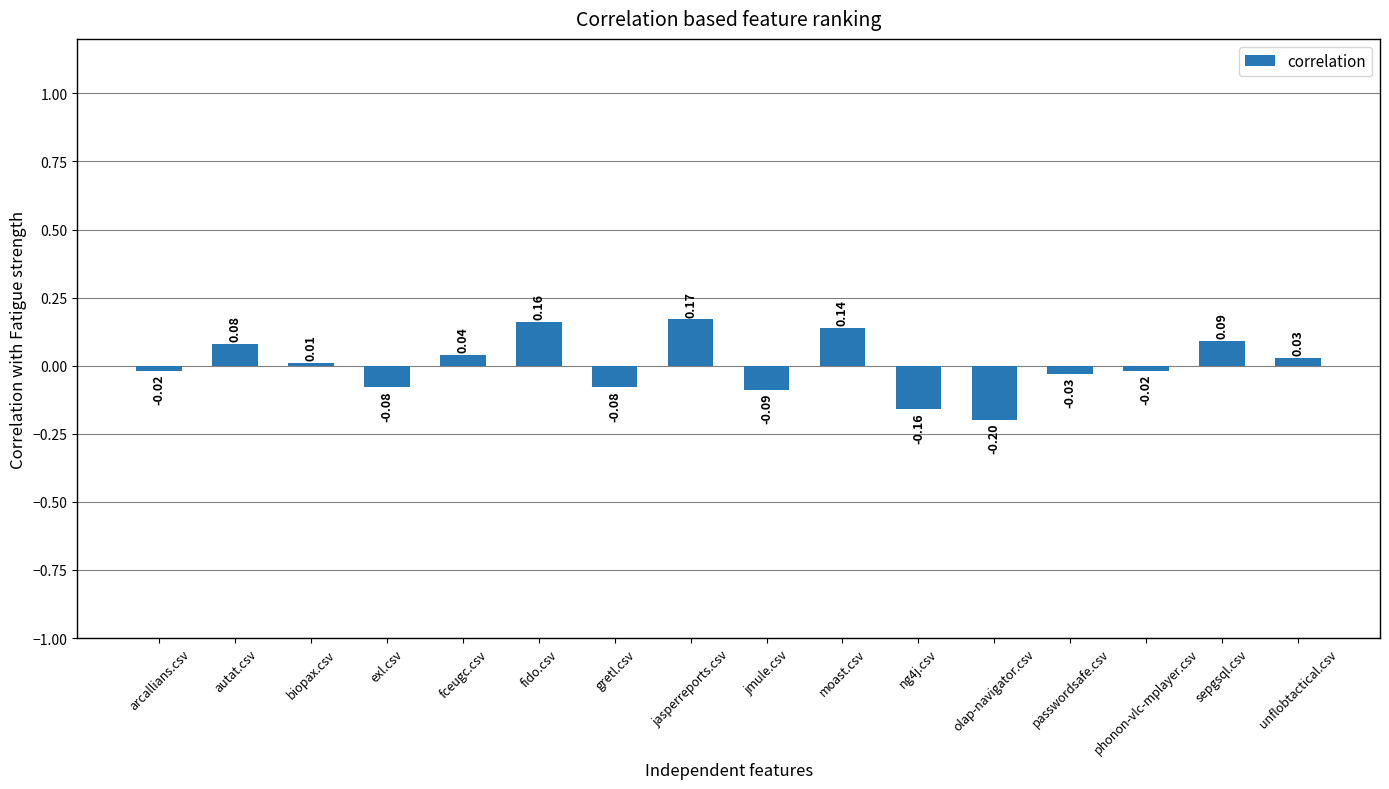

How many values are above zero?

8